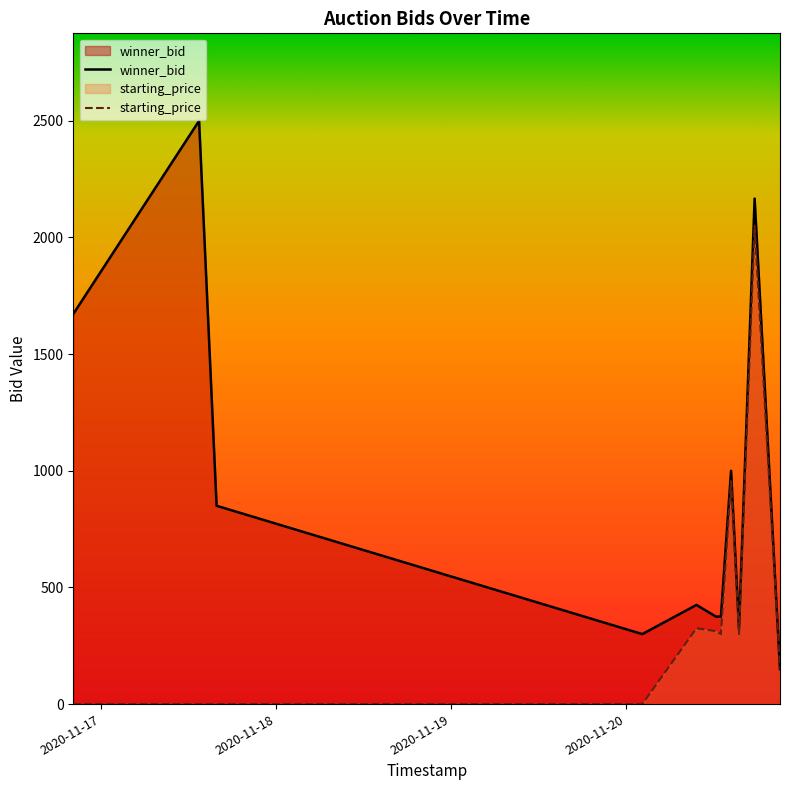

What is the maximum value shown in the chart?

2500.0